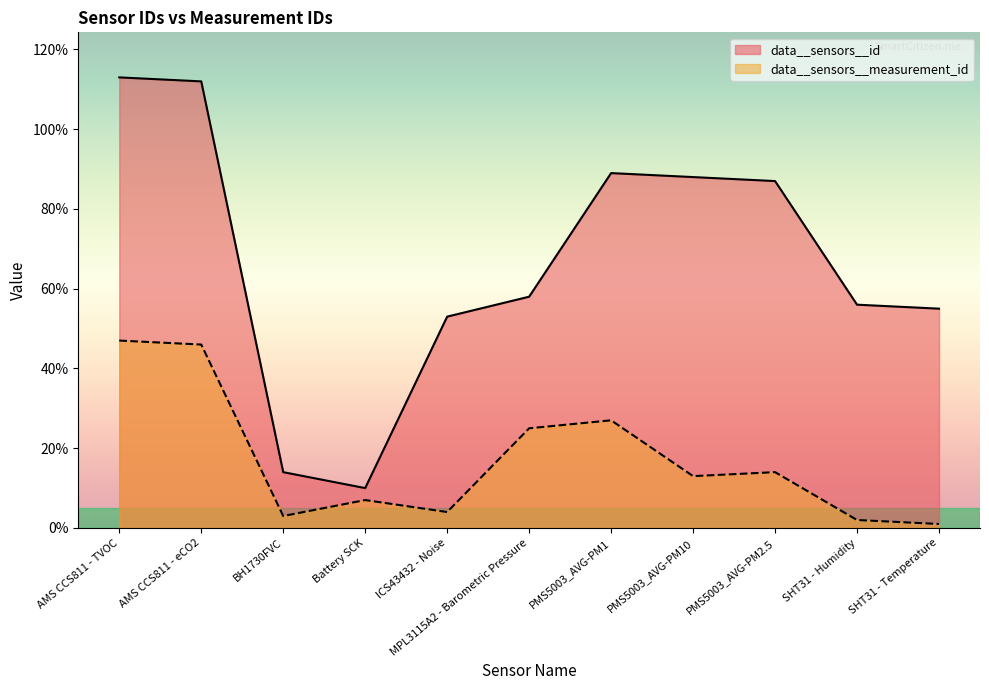

At which category is the sum across all series the highest?

AMS CCS811 - TVOC